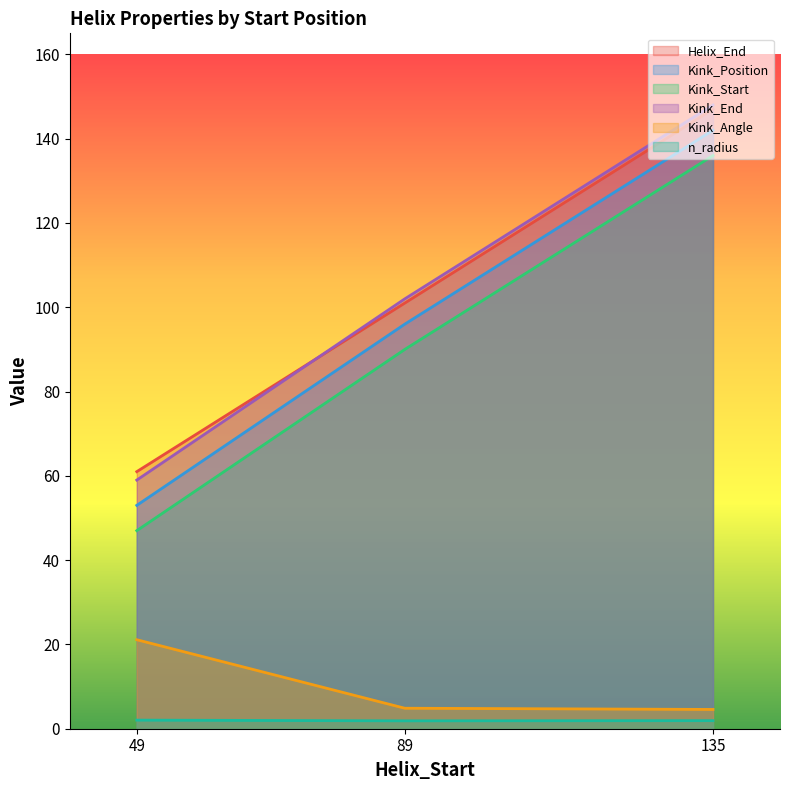

Where does the Kink_Start series first go above 90?

135